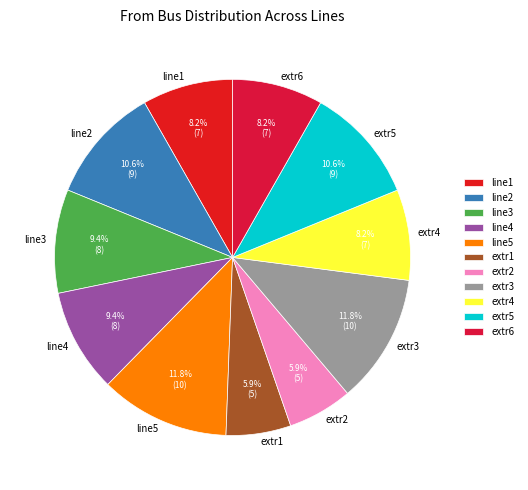

Do extr1 and extr5 together represent more than half of the pie?

No